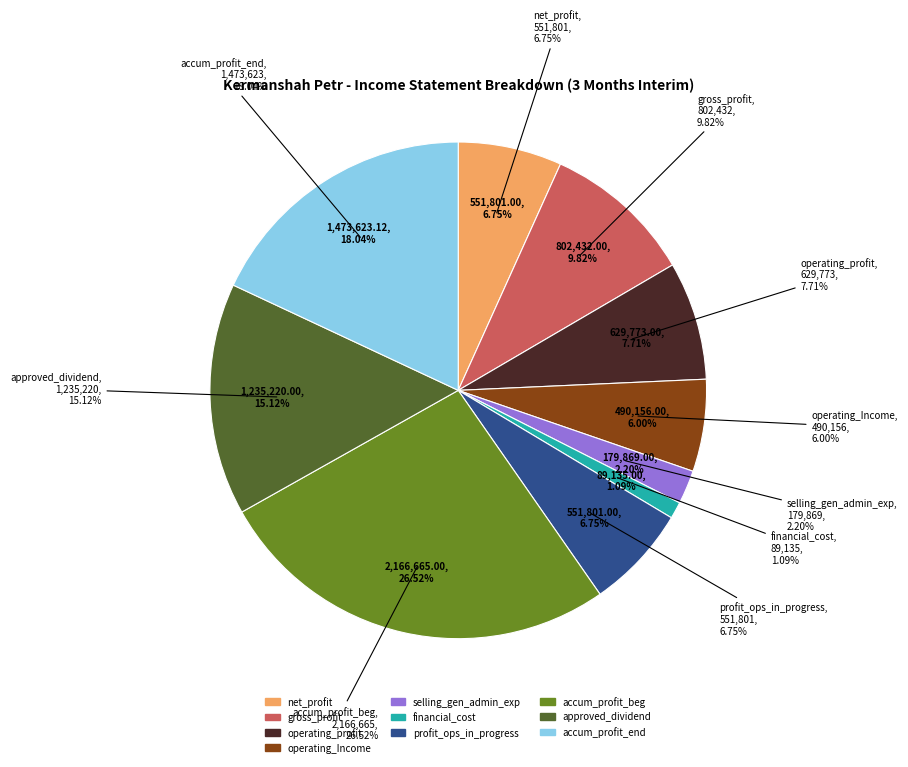

Is it true that profit_operations_in_progress is 7% of the pie?

True